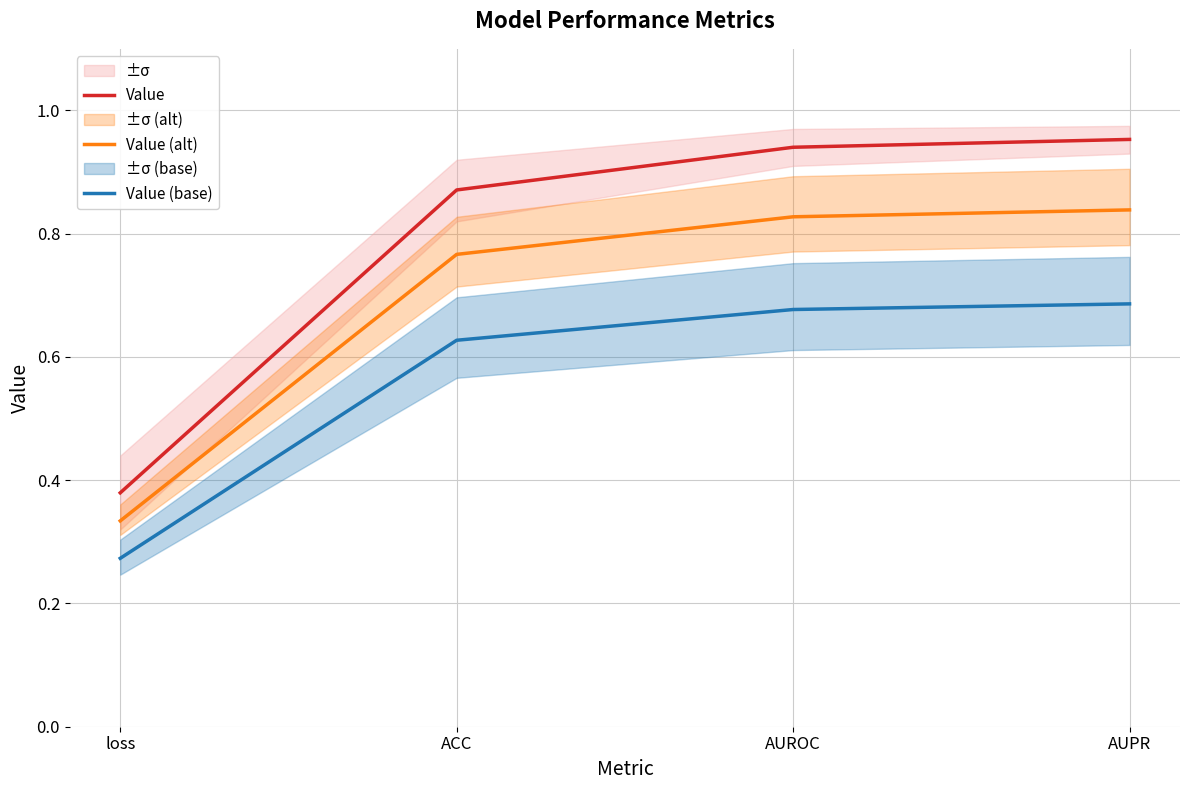

At which label is Value closest to 0?

loss